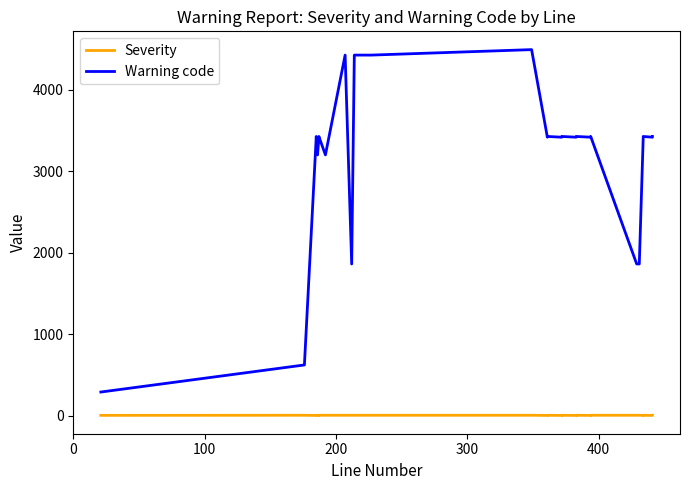

Which series has the largest total across all categories?

Warning code